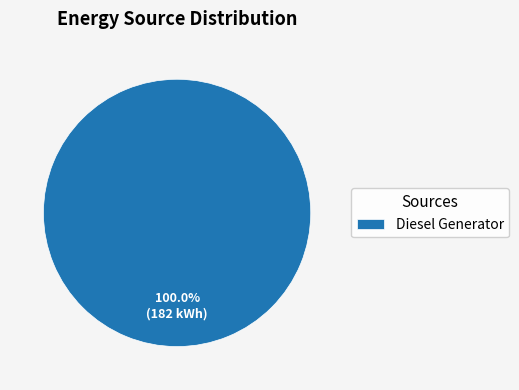

Is there a majority slice in this chart?

Yes